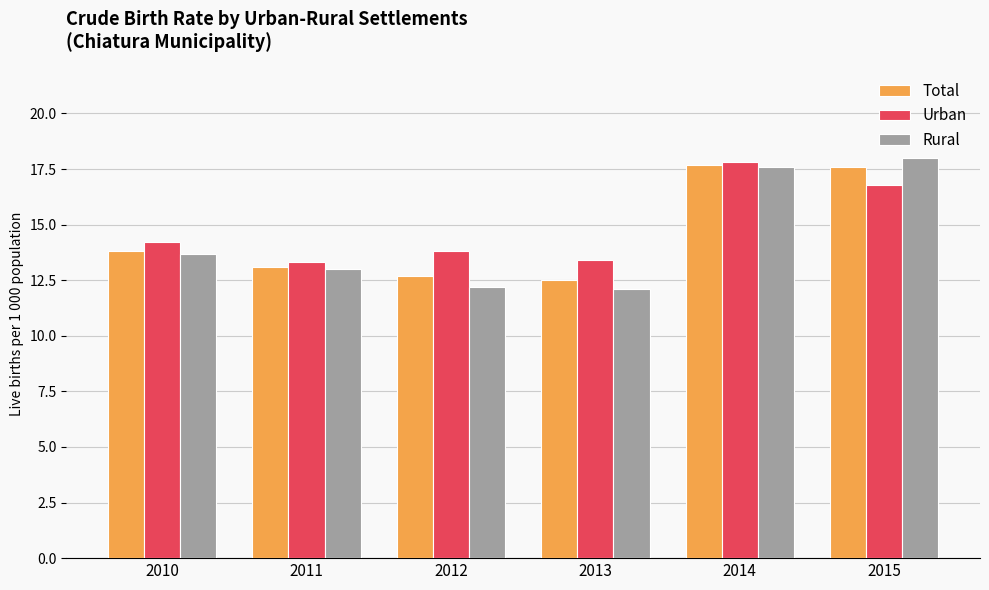

Rank the series by their average value, from lowest to highest.

Rural, Total, Urban